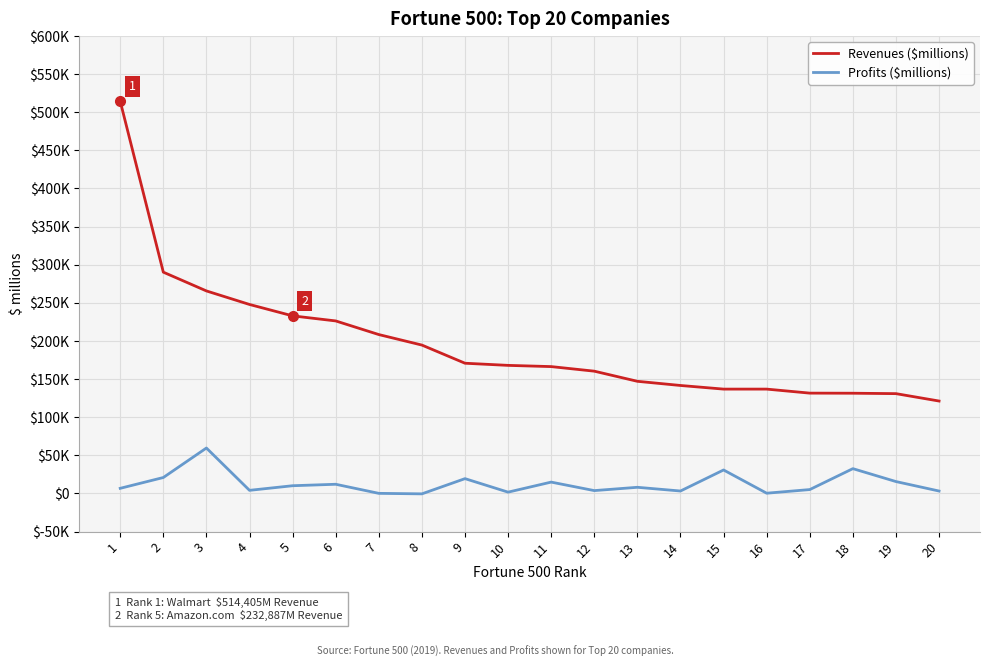

True or false: Profits ($millions) has more than 0 interior local peaks.

True